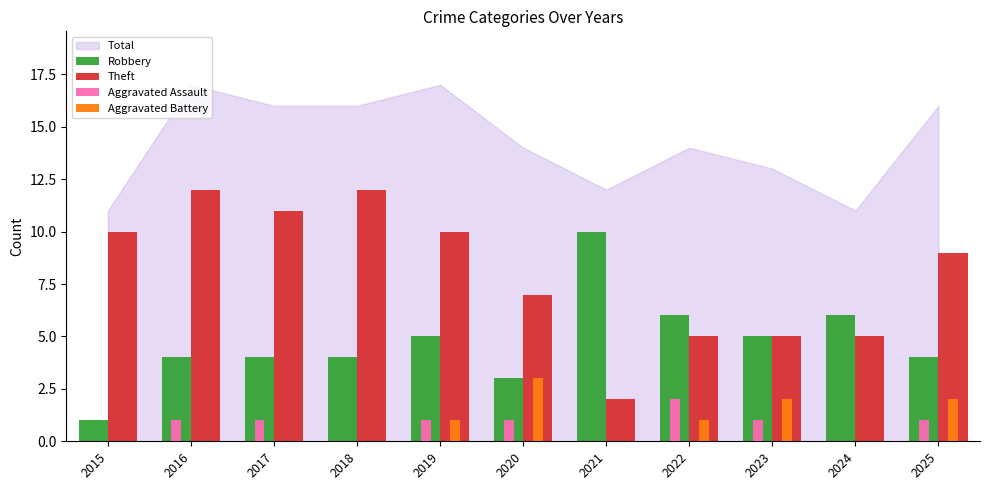

Reading right to left, extract all data points from this chart.

Robbery: 4	6	5	6	10	3	5	4	4	4	1
Theft: 9	5	5	5	2	7	10	12	11	12	10
Aggravated Assault: 1	0	1	2	0	1	1	0	1	1	0
Aggravated Battery: 2	0	2	1	0	3	1	0	0	0	0